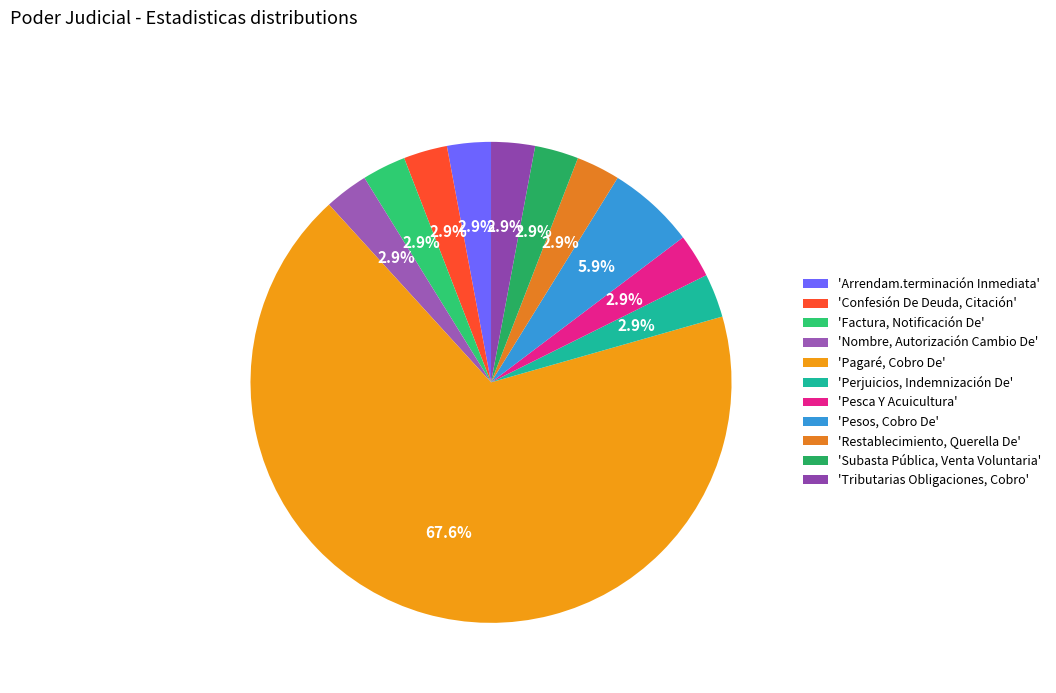

How many segments does this pie chart have?

11